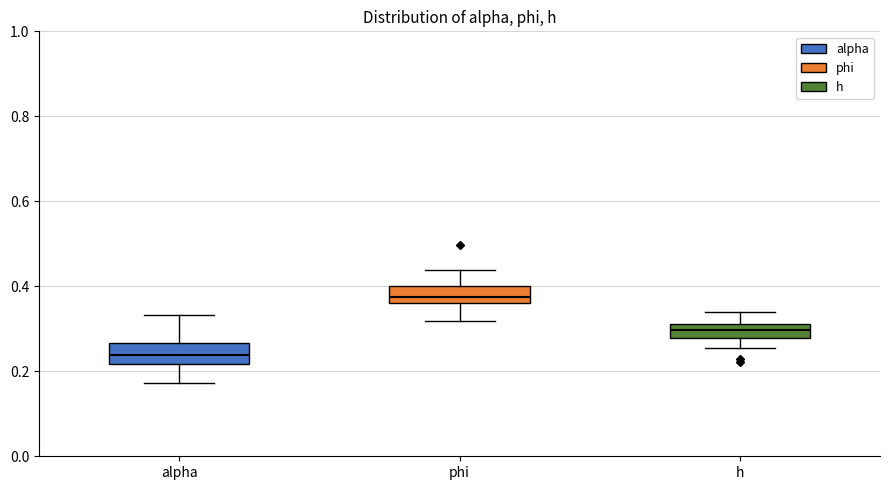

Where does the median line of the box for h sit on the y-axis? The values are not printed on the chart, so give them approximately, as read against the axis.

0.30